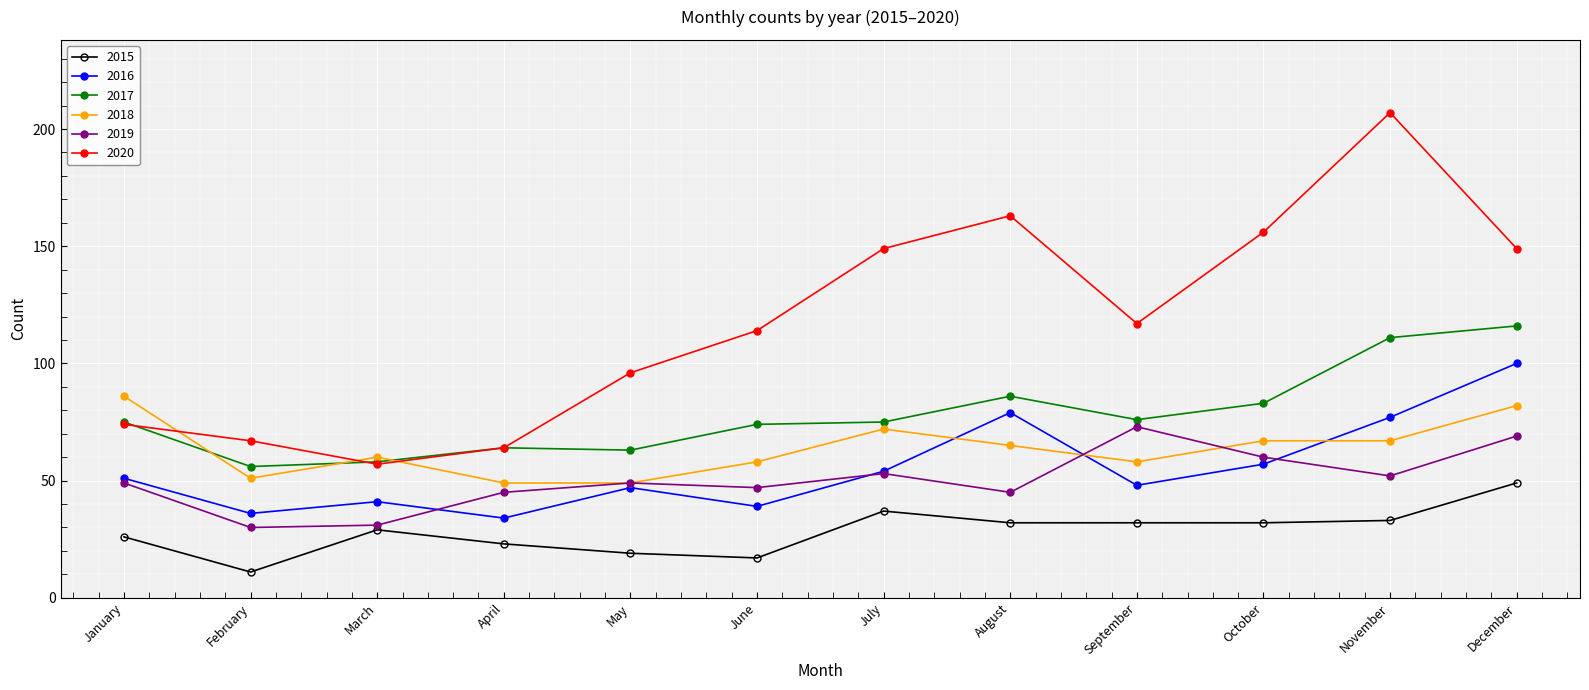

Which series changed the most between May and November?

2020